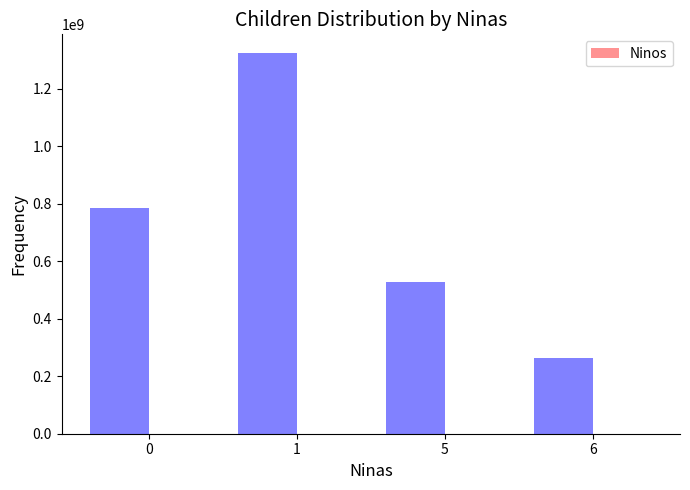

Does the chart contain stacked bars?

No